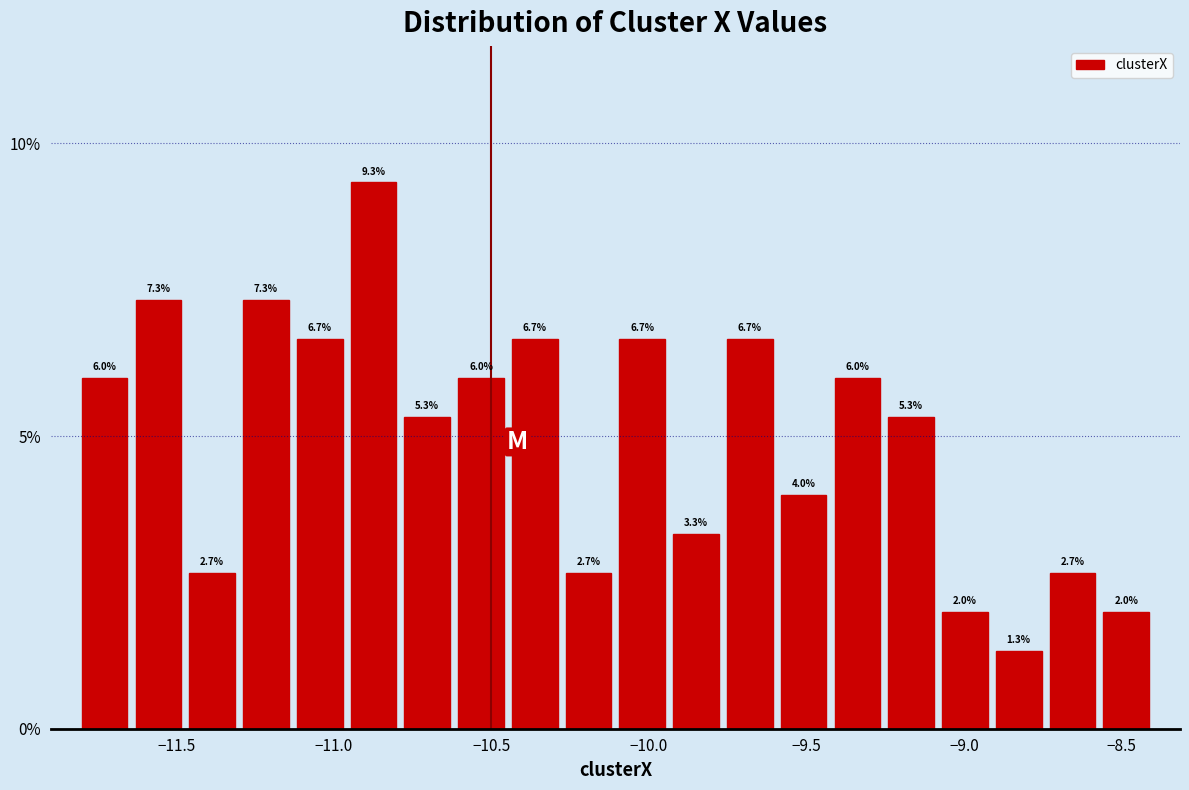

Around what value on the x-axis is the tallest bar? Give the approximate position of its centre, as read against the axis.

-10.85